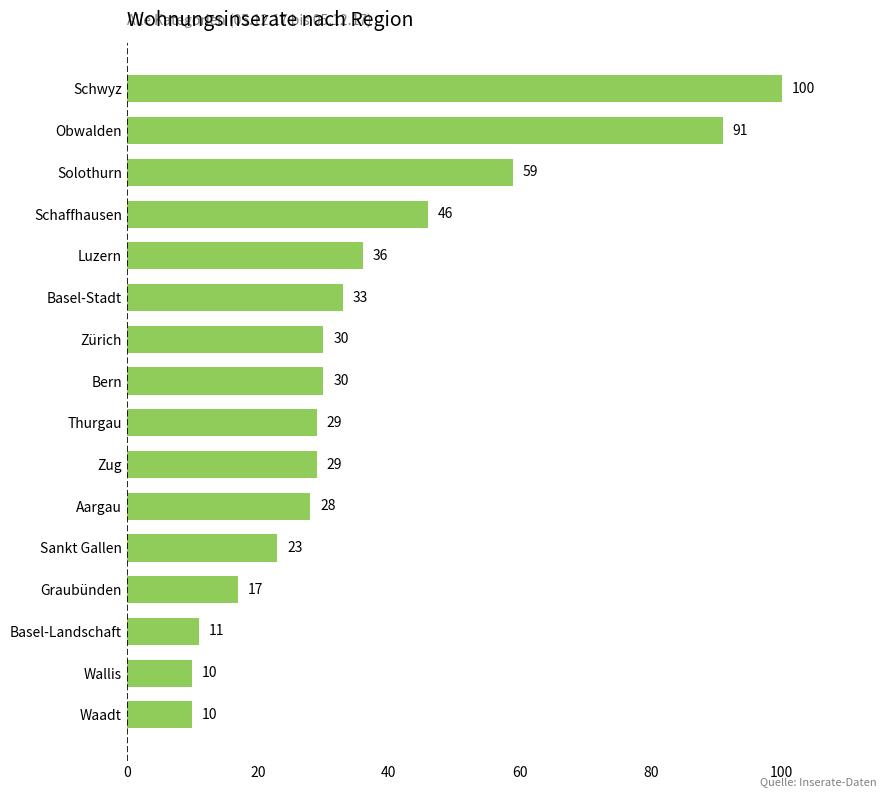

What is the sum of all values?

582